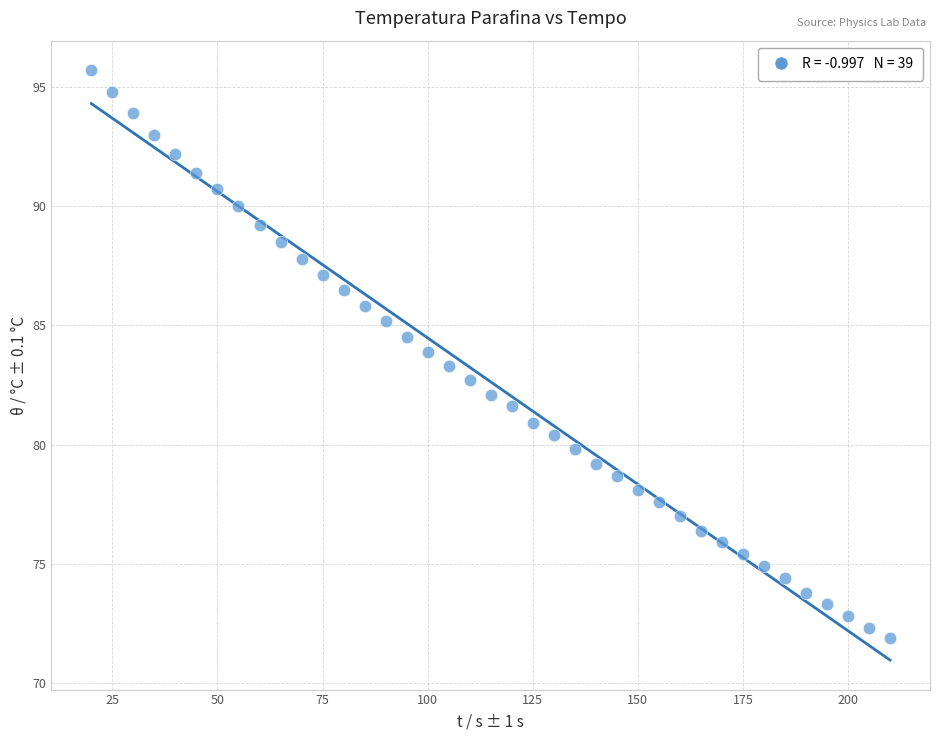

What is the range of X values (max minus min)?

190.0